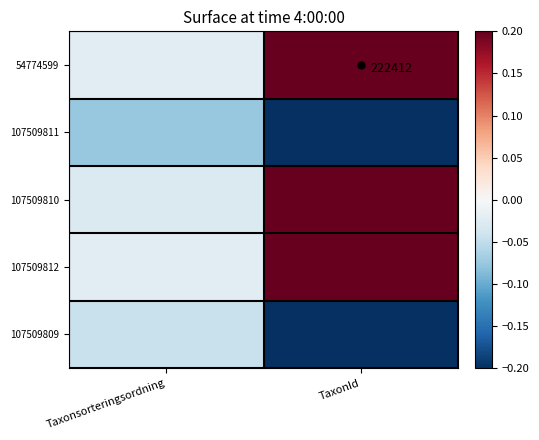

True or false: 107509812 has a value of 0.3 at TaxonId.

False